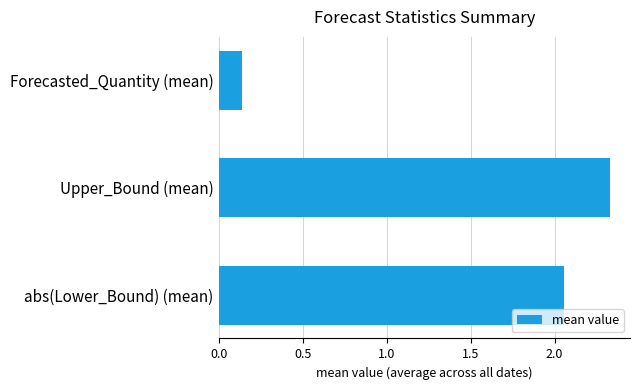

Does the chart contain any negative values?

No